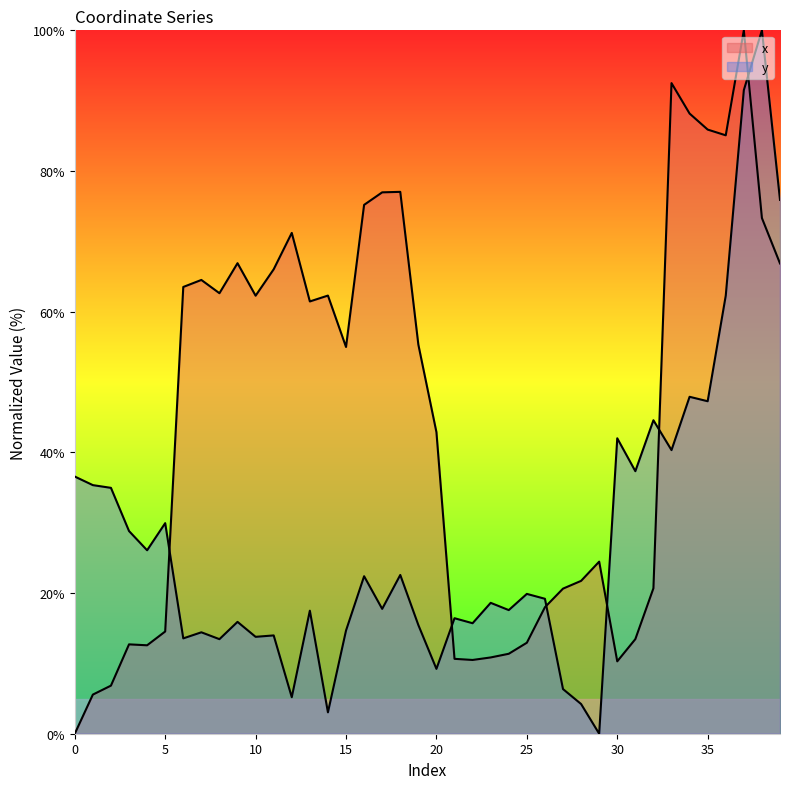

Where is x nearest to the value 50?

15